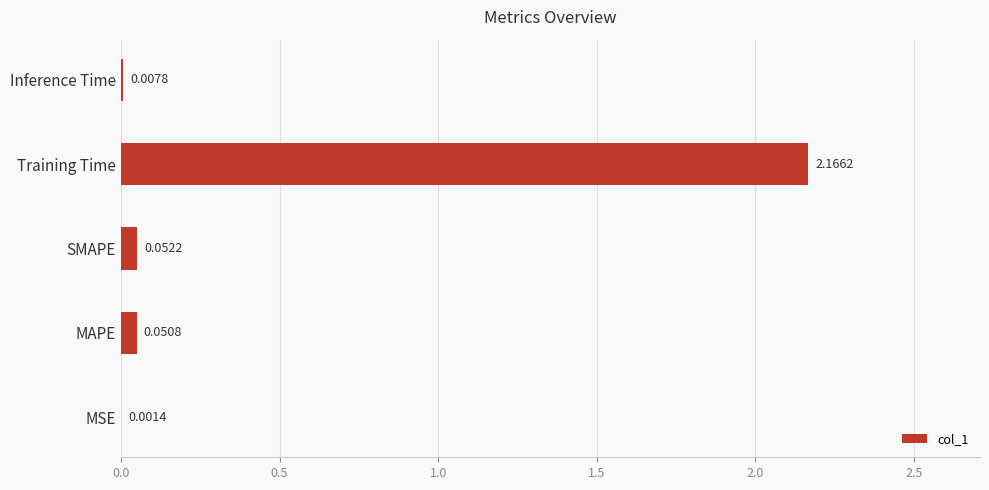

What is the sum of all values?

2.3